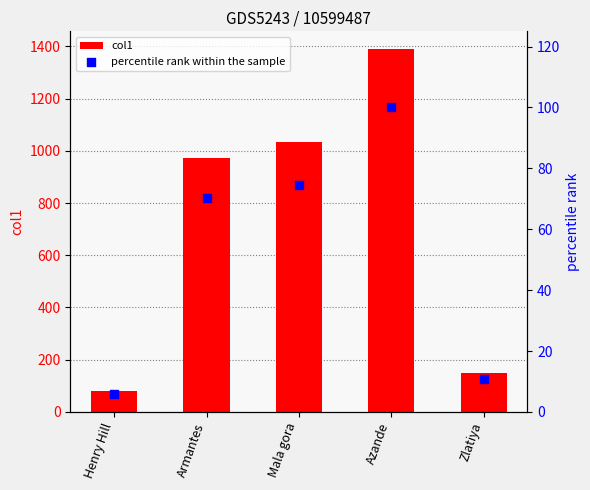

What are all the series names shown in the legend?

col1, percentile rank within the sample